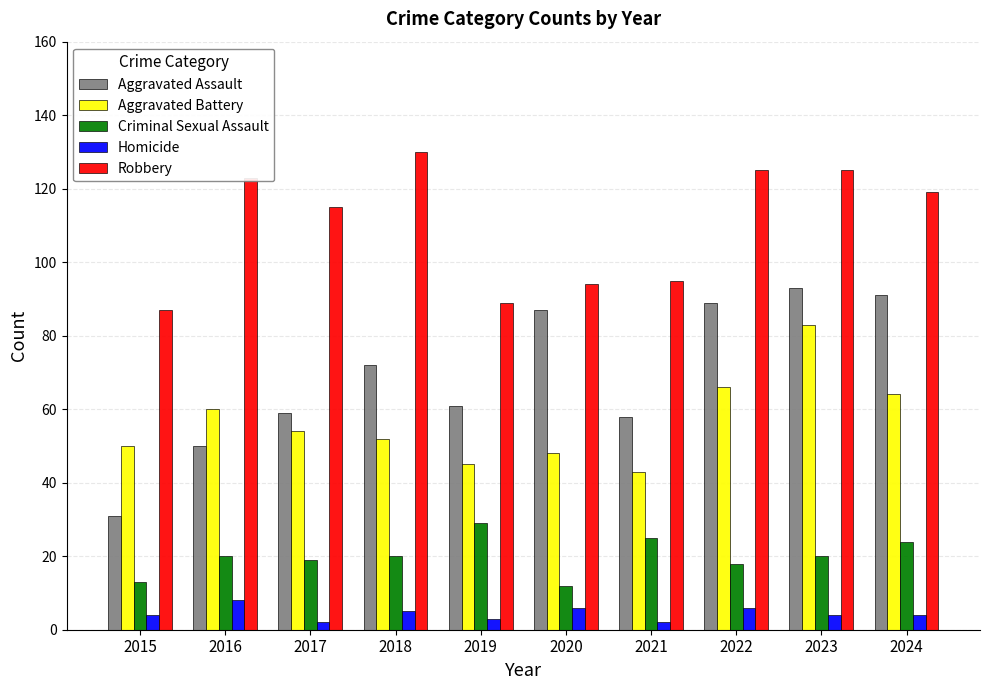

Rank the series at 2015 from highest to lowest value.

Robbery, Aggravated Battery, Aggravated Assault, Criminal Sexual Assault, Homicide